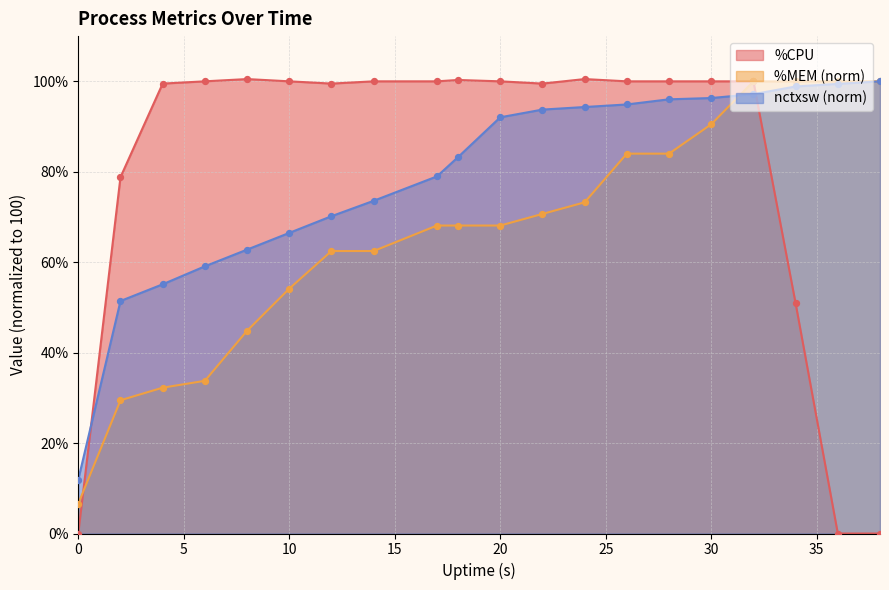

What are all the series names shown in the legend?

%CPU, %MEM (norm), nctxsw (norm)